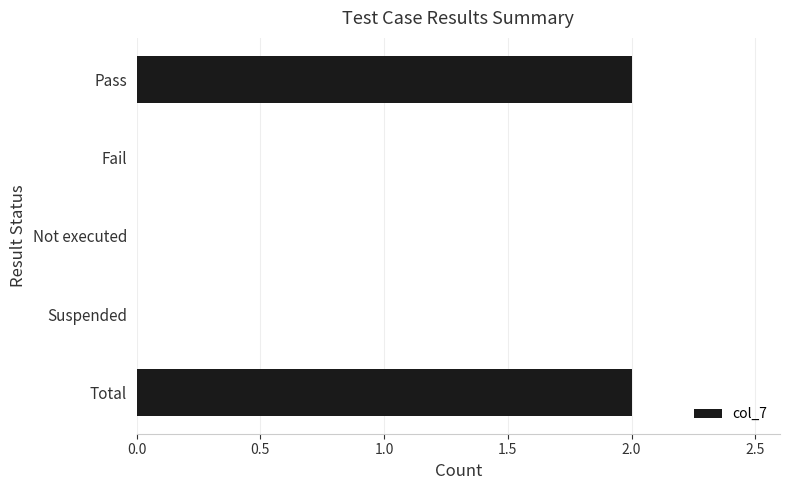

The chart shows a value of 0 at Suspended. True or false?

True